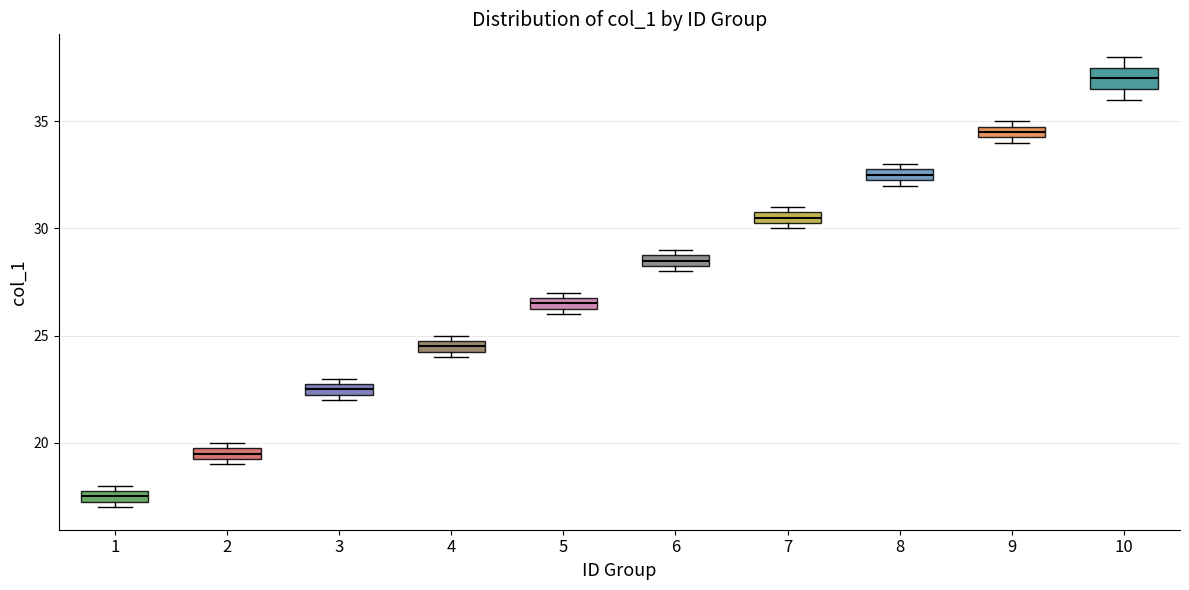

Comparing the boxes themselves (not the whiskers), which one is the tallest?

10